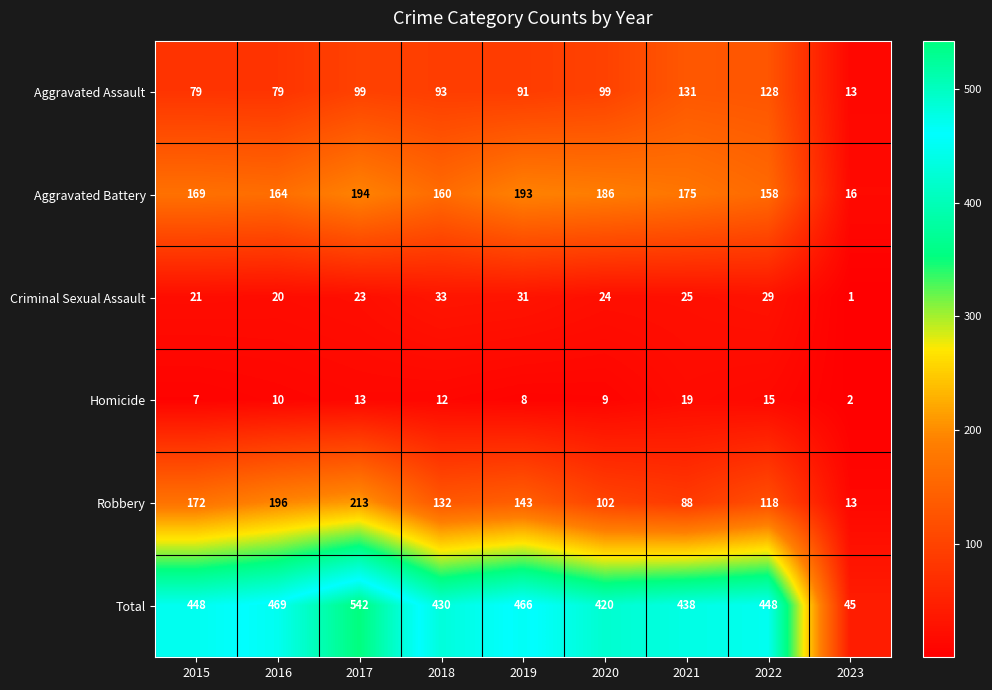

What is the minimum value shown in the chart?

1